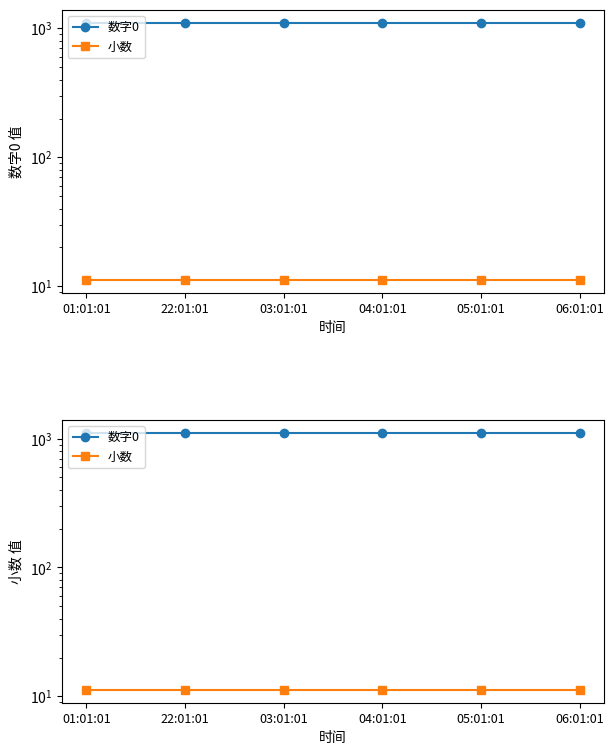

True or false: 小数 and 数字0 intersect in this chart.

False